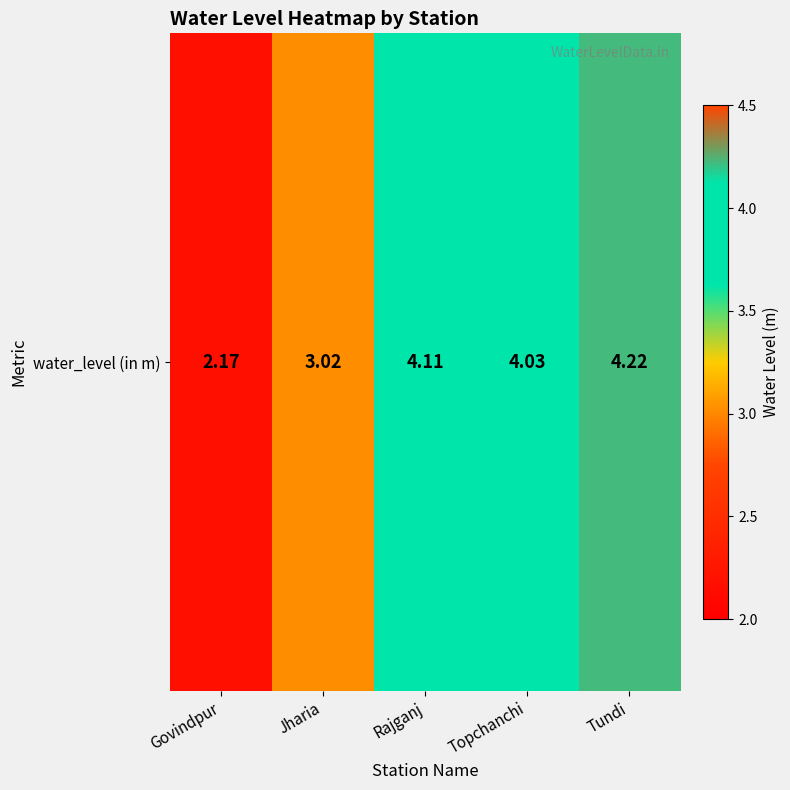

Reading right to left, extract all data points from this chart.

4.2	4.0	4.1	3.0	2.2